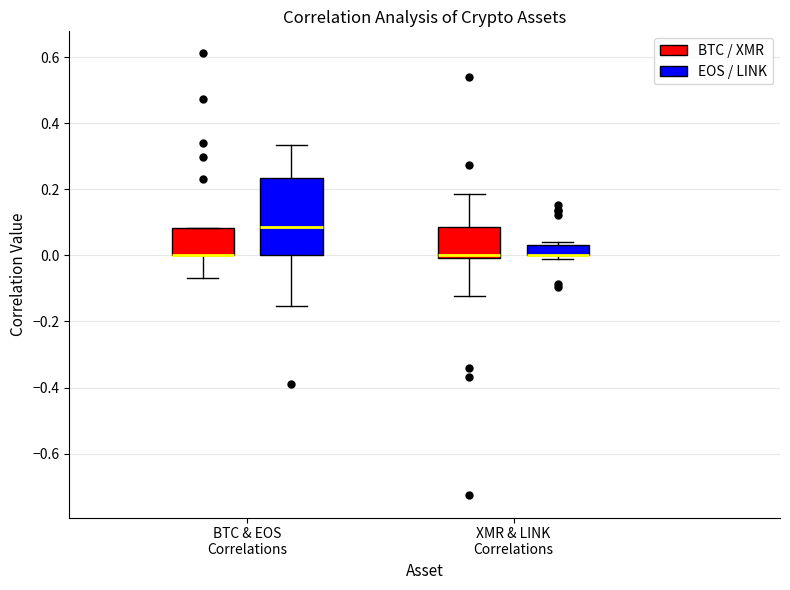

Where is the lower edge of the box for XMR & LINK Correlations (EOS / LINK) on the y-axis? The values are not printed on the chart, so give them approximately, as read against the axis.

0.00